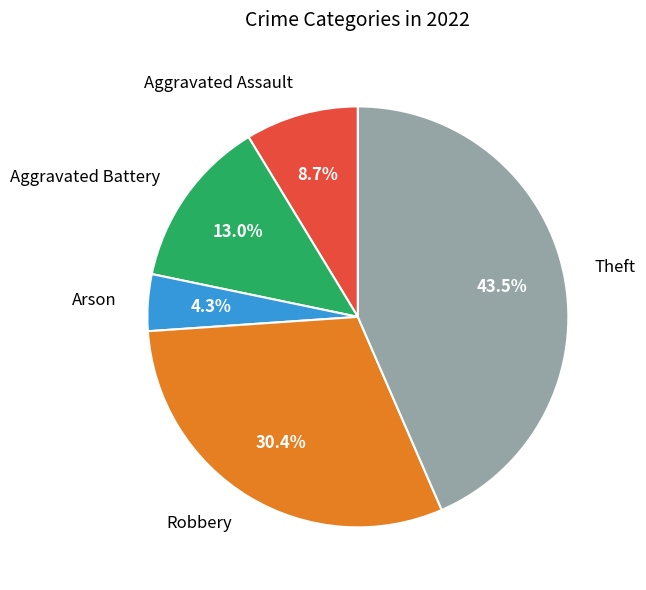

Rank the categories by value from highest to lowest.

Theft, Robbery, Aggravated Battery, Aggravated Assault, Arson